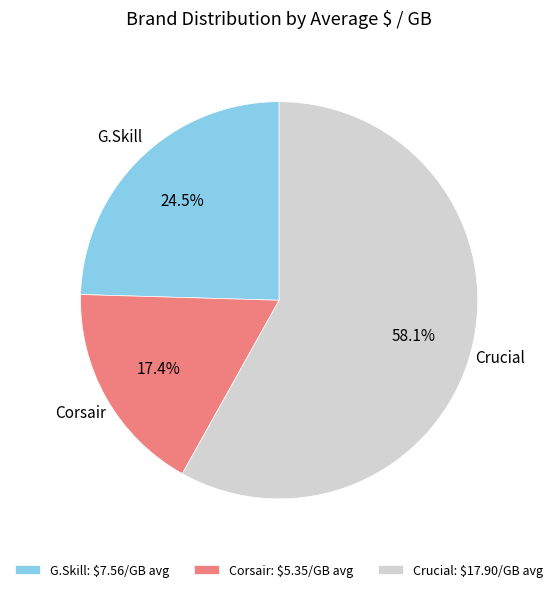

Is G.Skill the majority of the pie?

No